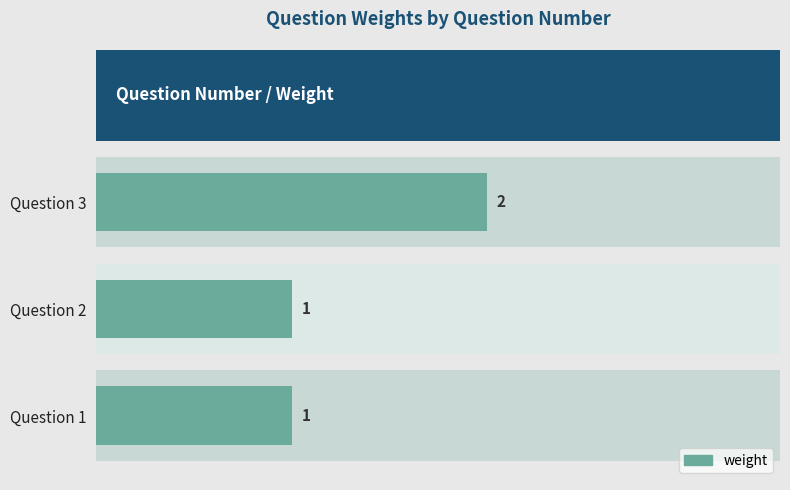

Count the values in the range 1 to 2.

3